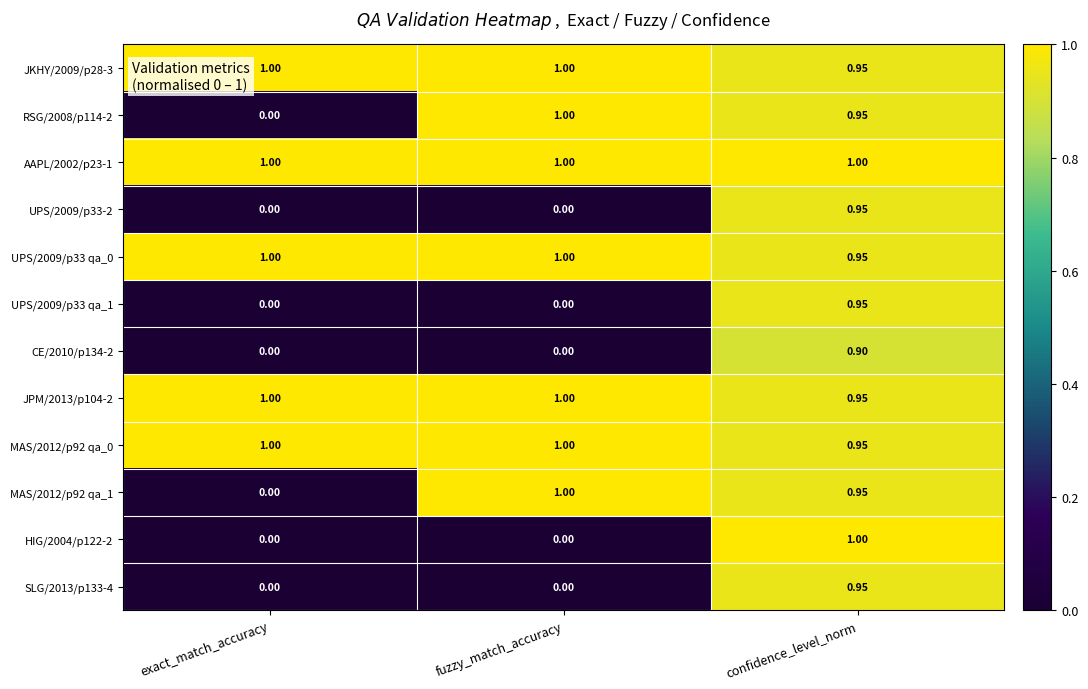

Is the value of UPS/2009/p33 qa_0 at exact_match_accuracy greater than the value of RSG/2008/p114-2 at confidence_level_norm?

Yes